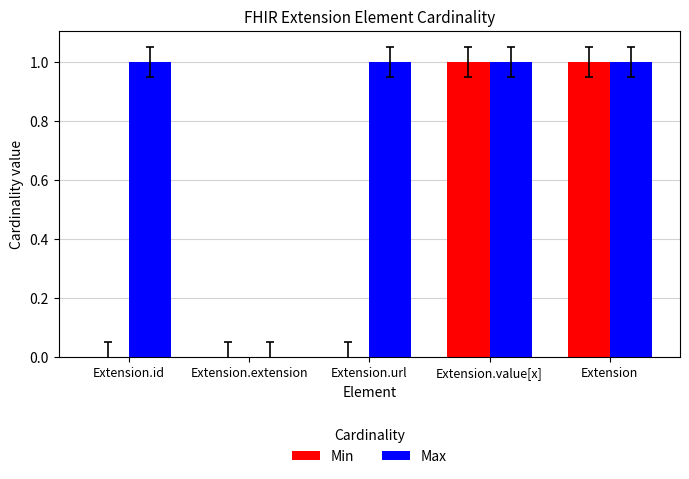

Which series changed the most between Extension.url and Extension?

Min